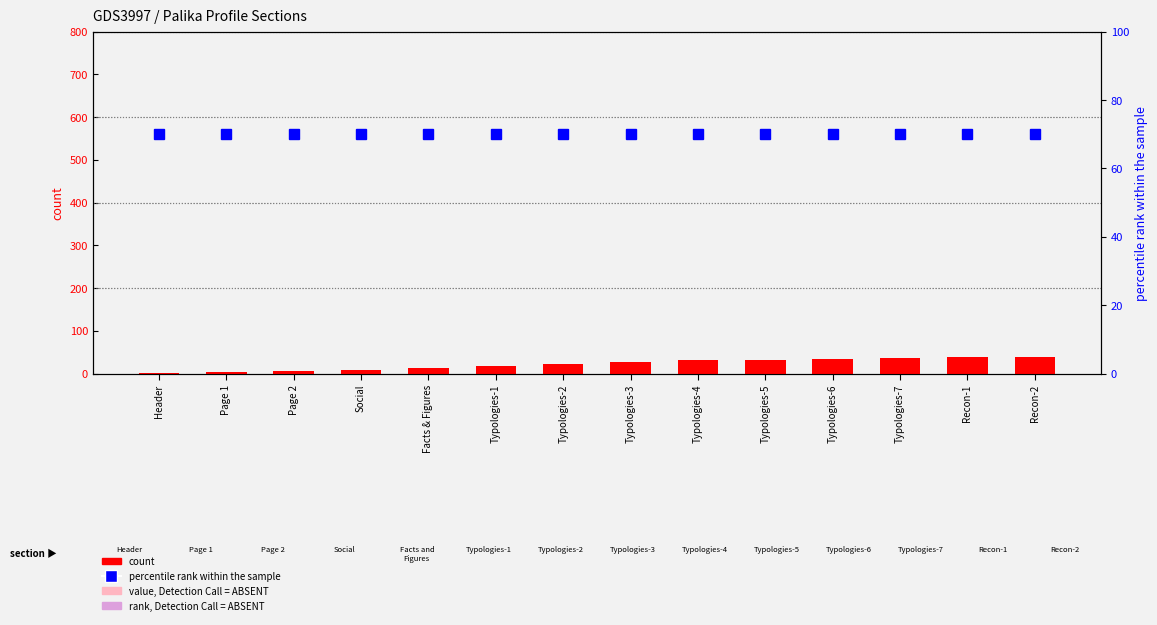

Which series changed the most between Social and Typologies-2?

count